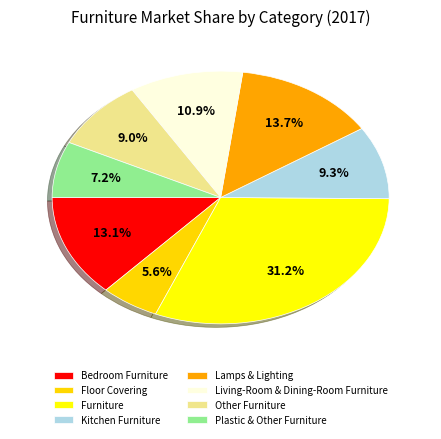

Is there any slice that represents more than half of the pie?

No